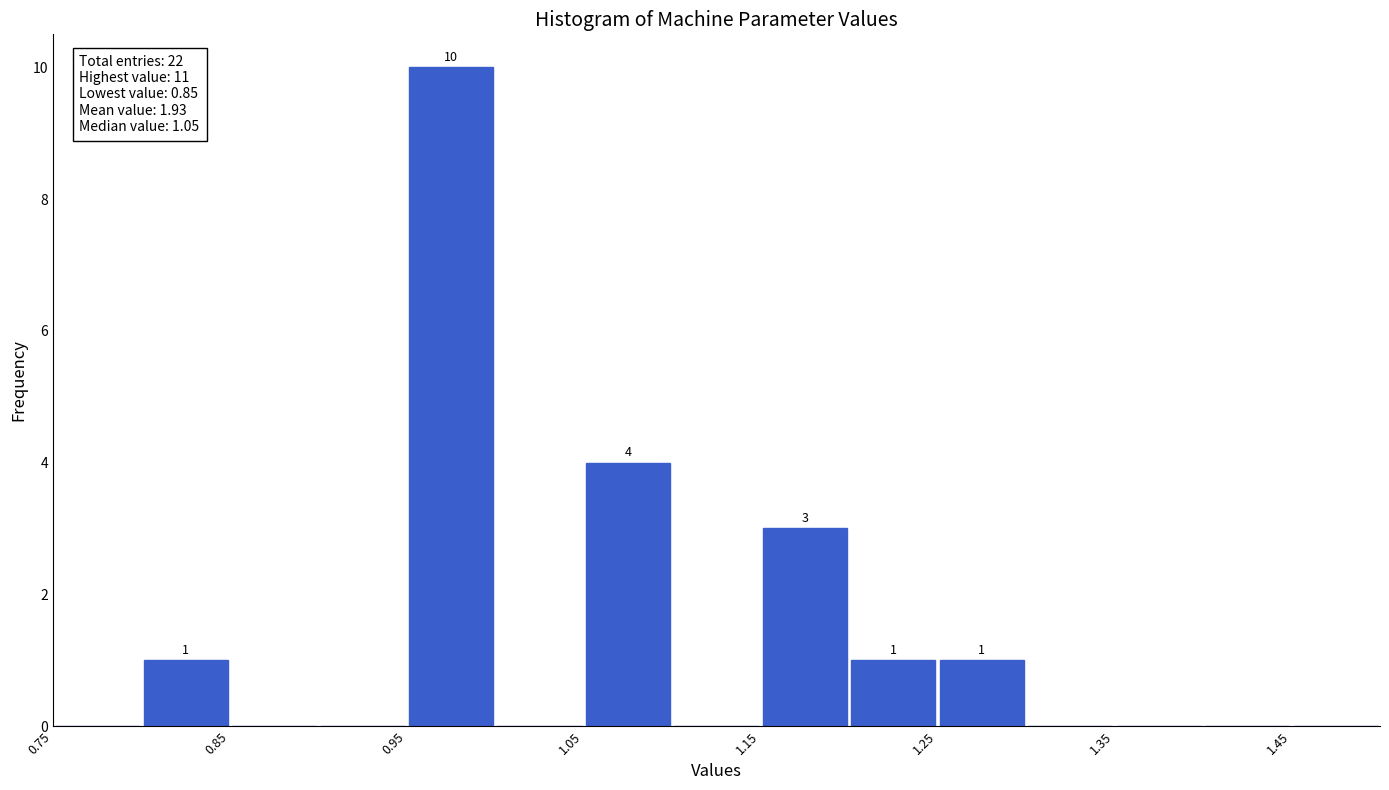

Which range on the x-axis has the tallest bar?

0.95 to 1.00